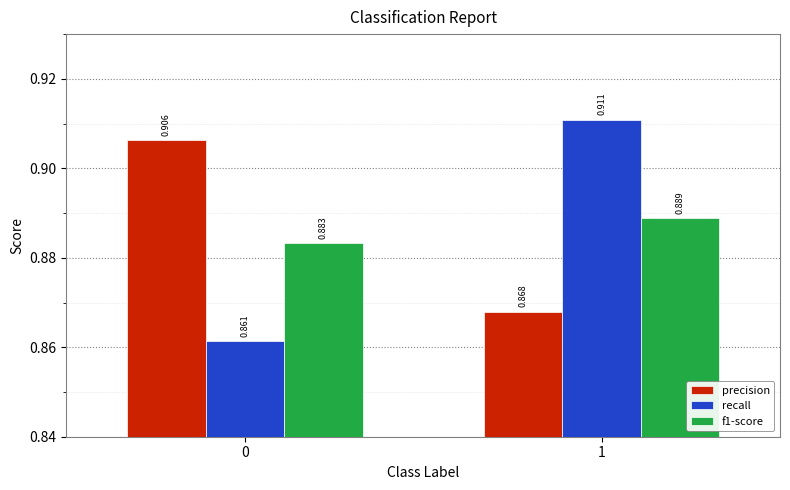

Is the value of recall at 1 greater than the value of precision at 1?

Yes